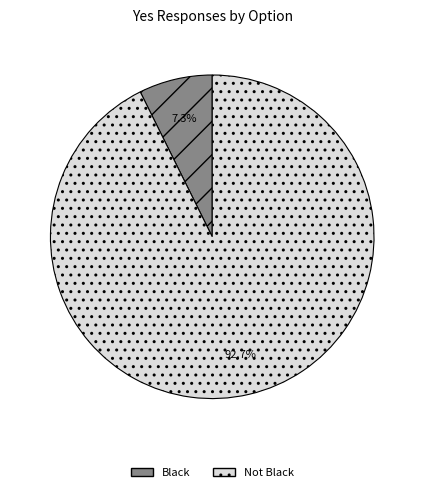

To the nearest percent, what is the difference between the largest and smallest slice percentages?

85%